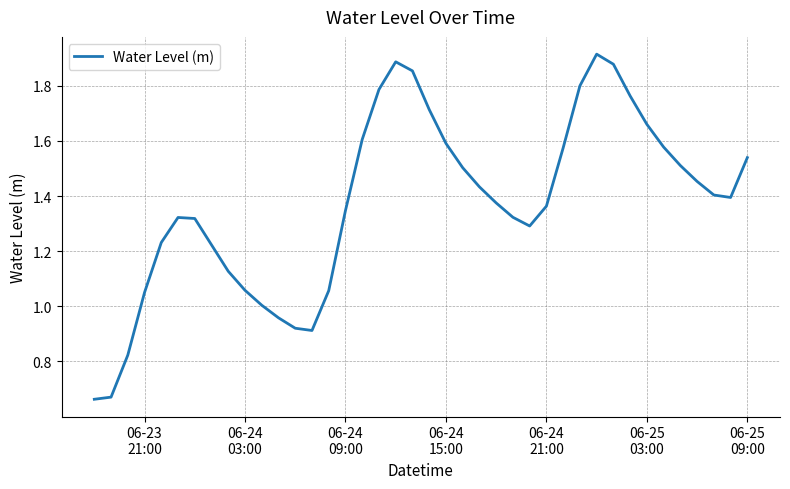

What is the difference between the maximum and minimum values?

1.3